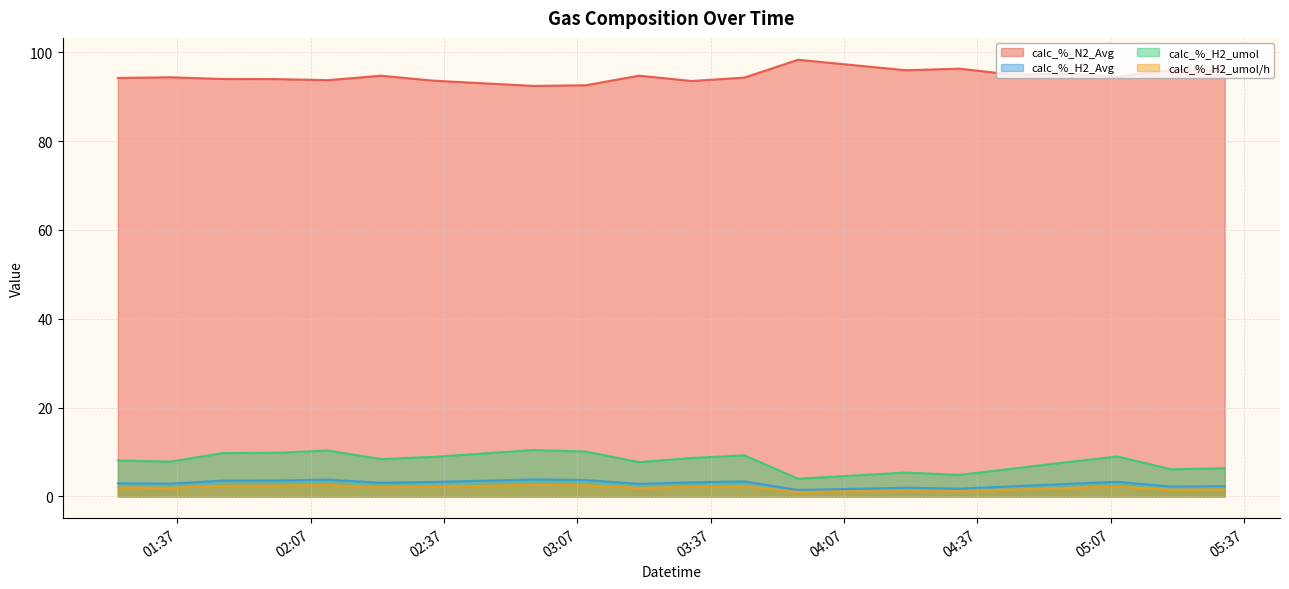

Between 2023-10-20 03:08:54 and 2023-10-20 02:10:51, which is larger?

2023-10-20 02:10:51